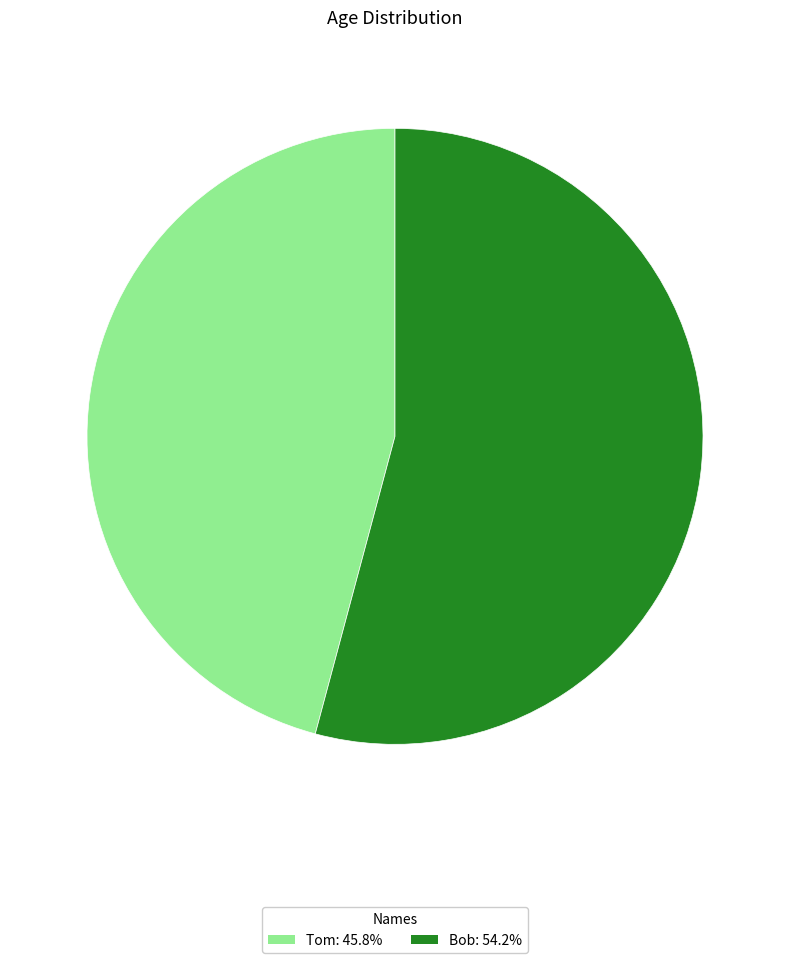

True or false: Bob accounts for 54% of the total.

True